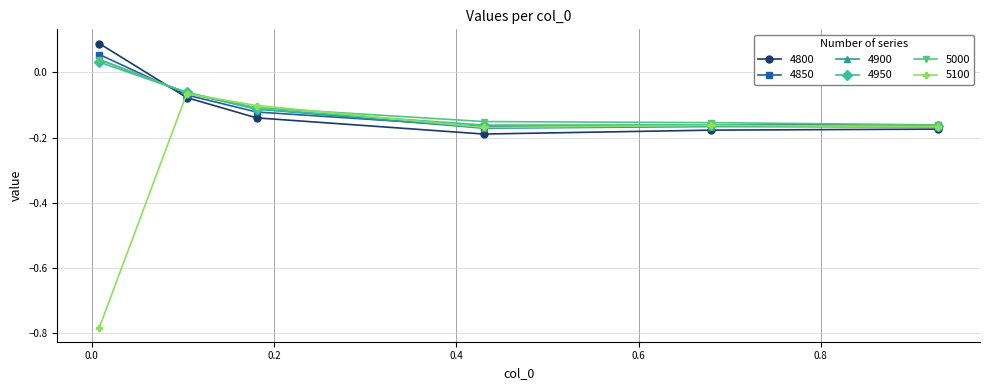

How many data points in 4950 are less than 0?

5